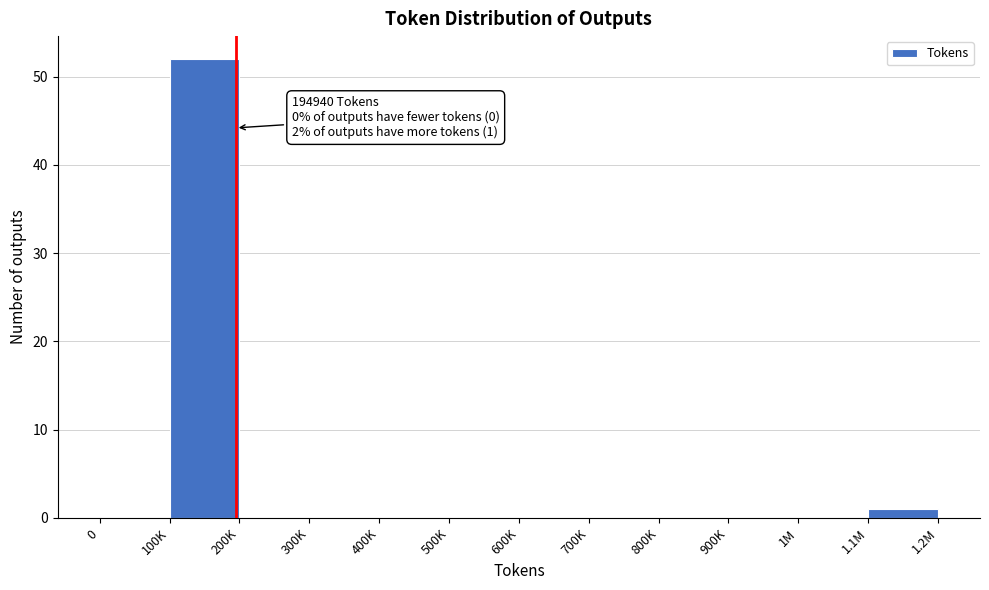

Reading left to right, extract all data points from this chart.

0=0	100K=52	200K=0	300K=0	400K=0	500K=0	600K=0	700K=0	800K=0	900K=0	1M=0	1.1M=1